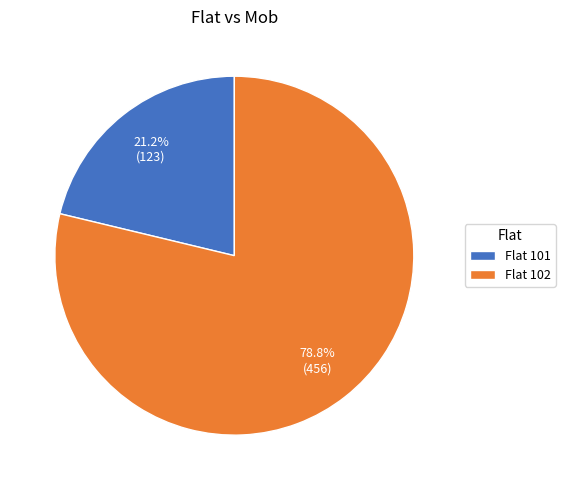

To the nearest percent, what is the difference between the largest and smallest slice percentages?

58%